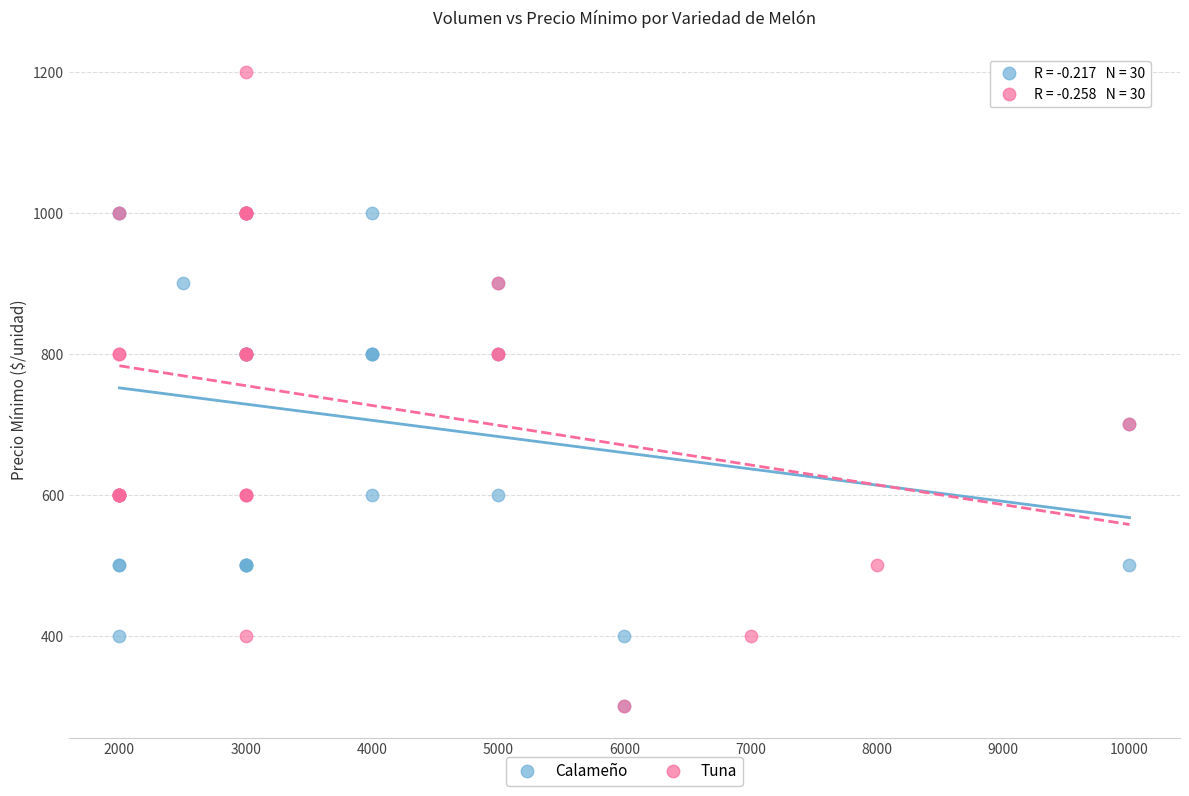

Which series has the widest spread of Y values?

Tuna